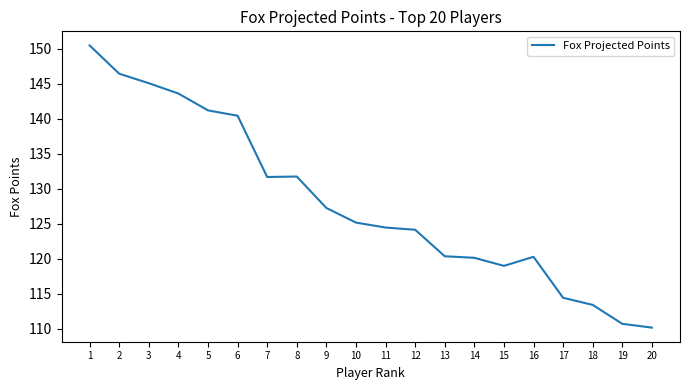

Is it true that the value at 9 is 127.3?

True